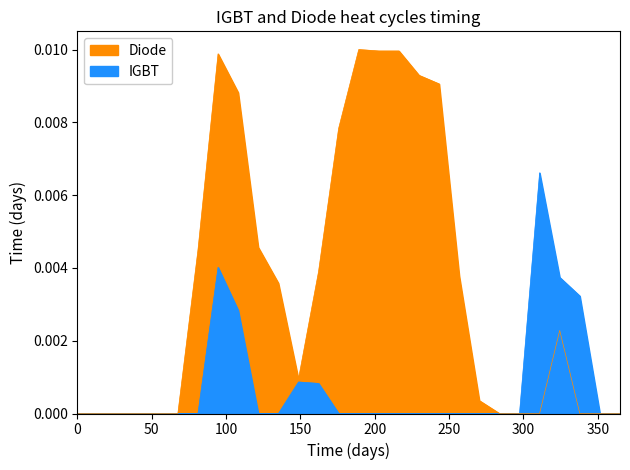

How many lines are shown in the chart?

2